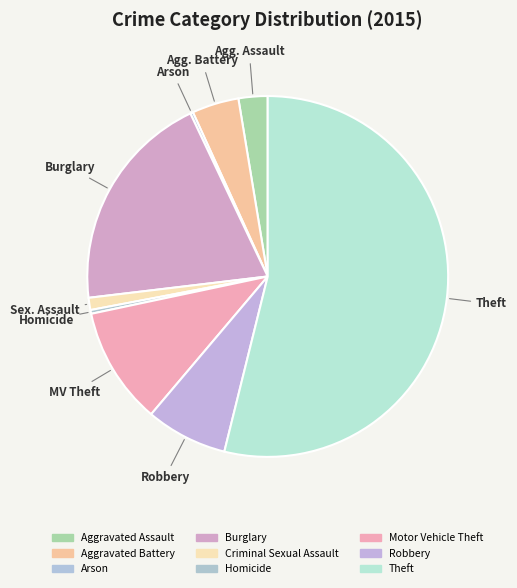

Rank the categories by value from highest to lowest.

Theft, Burglary, Motor Vehicle Theft, Robbery, Aggravated Battery, Aggravated Assault, Criminal Sexual Assault, Homicide, Arson